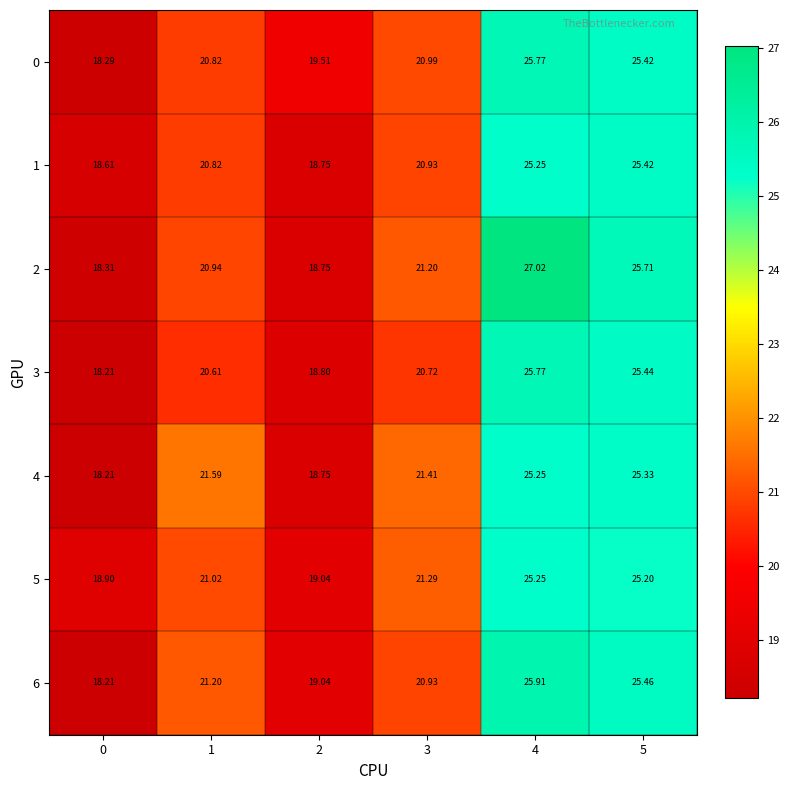

Is the value of 6 at 1 greater than the value of 0 at 2?

Yes